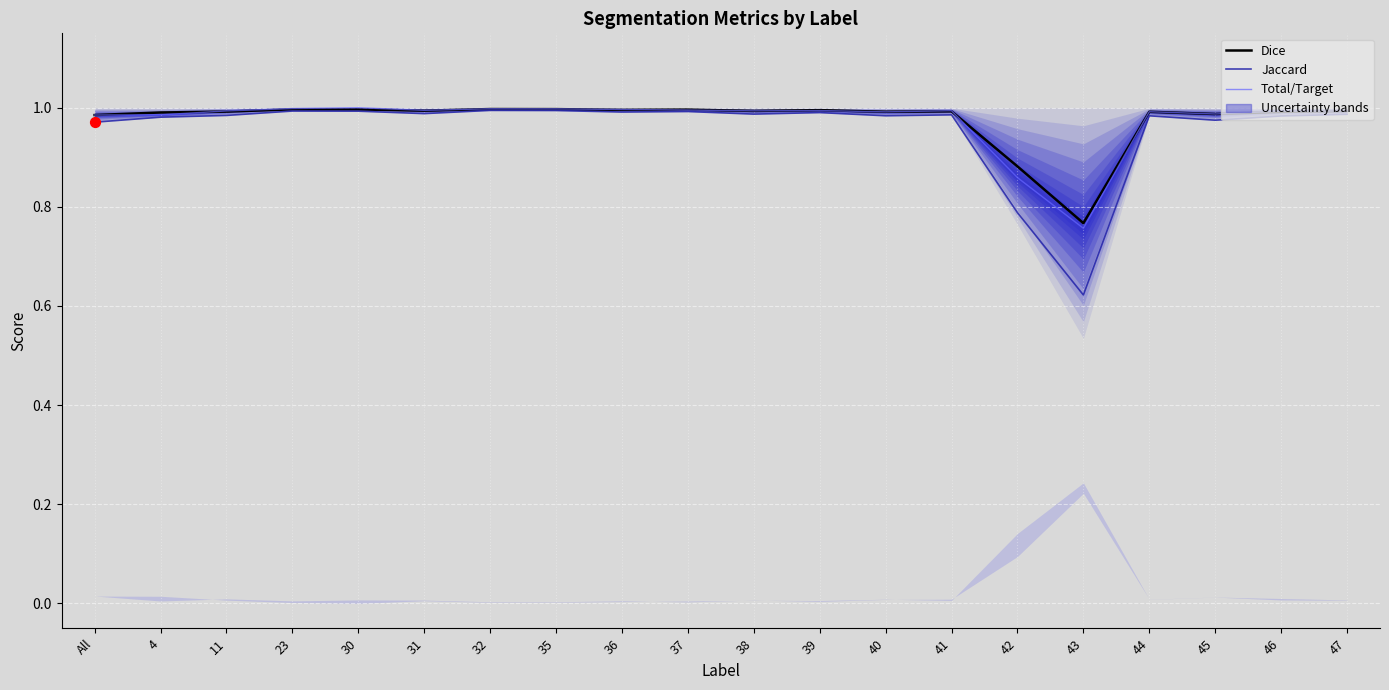

Which series has the largest total across all categories?

Dice